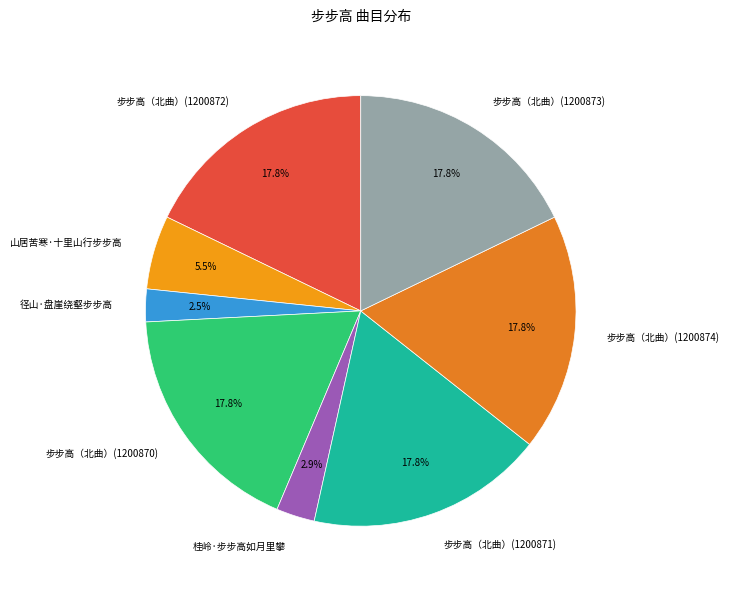

Between 径山·盘崖绕壑步步高 and 步步高（北曲）(1200871), which is larger?

步步高（北曲）(1200871)